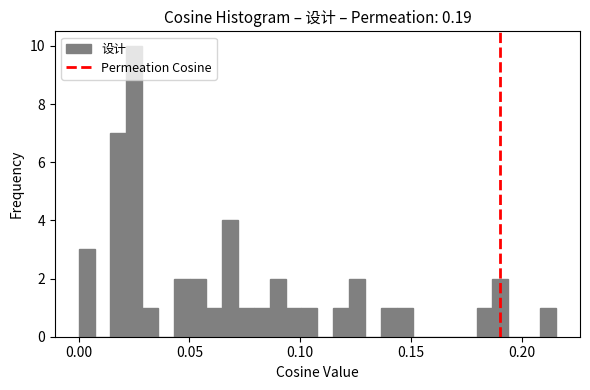

Around what value on the x-axis is the tallest bar? Give the approximate position of its centre, as read against the axis.

0.025